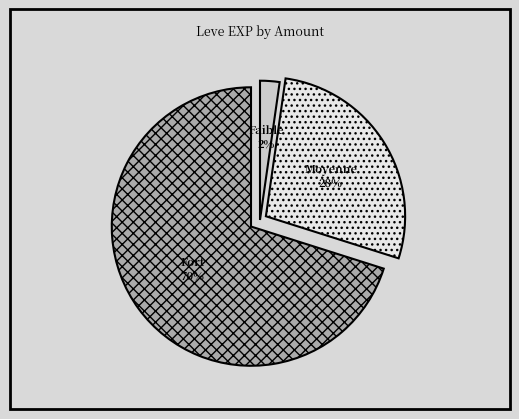

To the nearest percent, what is the average slice percentage?

33%